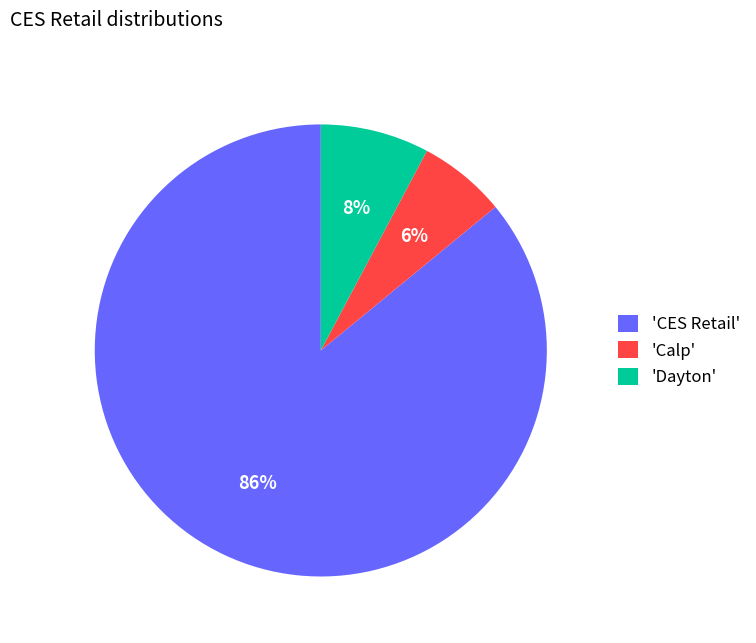

The 'CES Retail' slice represents 86% of the pie. True or false?

True